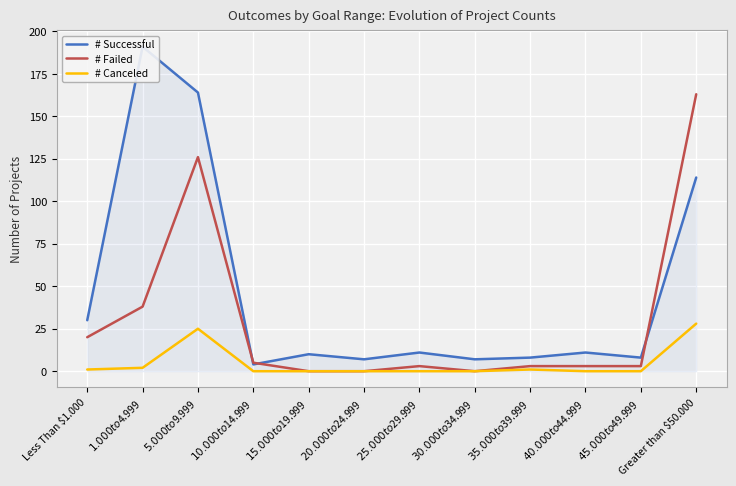

What is the difference between the maximum and minimum values in the # Canceled series?

28